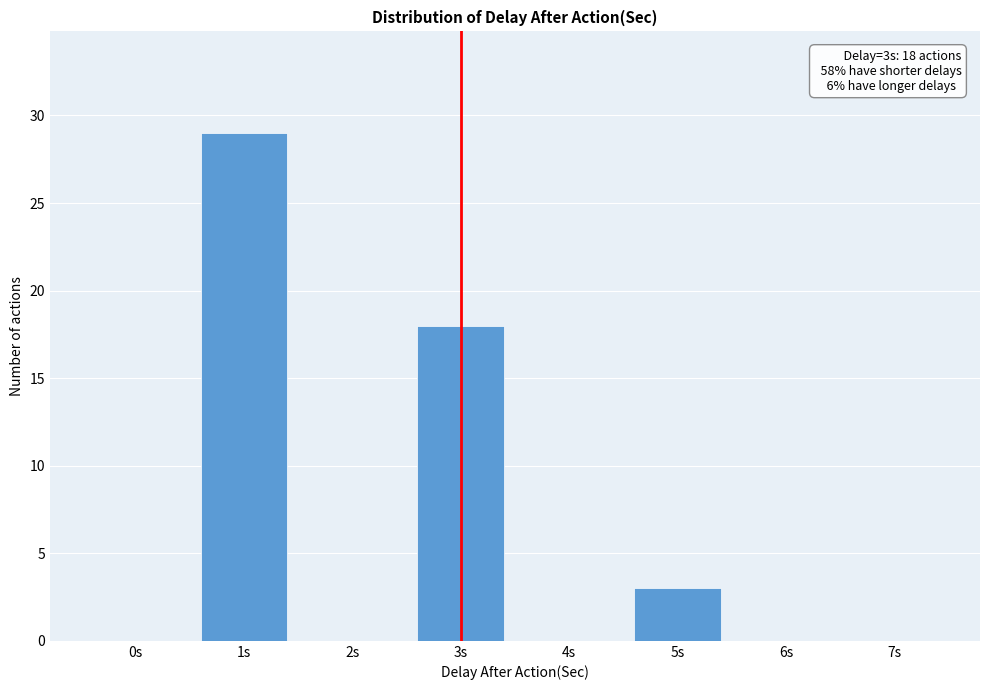

Reading left to right, extract all data points from this chart.

0s=0	1s=29	2s=0	3s=18	4s=0	5s=3	6s=0	7s=0